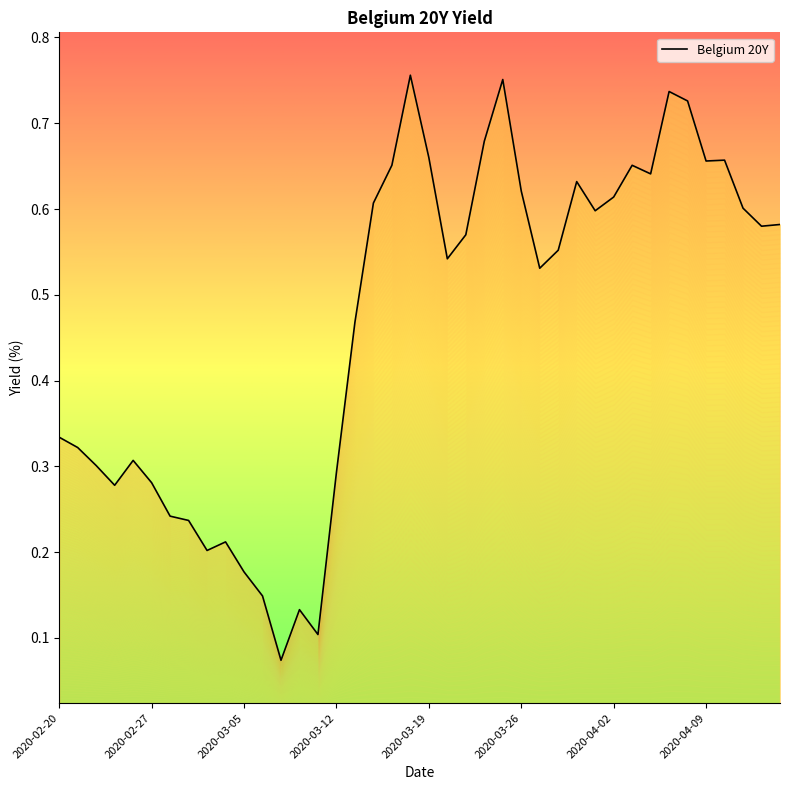

What is the label of the 32nd point from the left?

2020-04-03